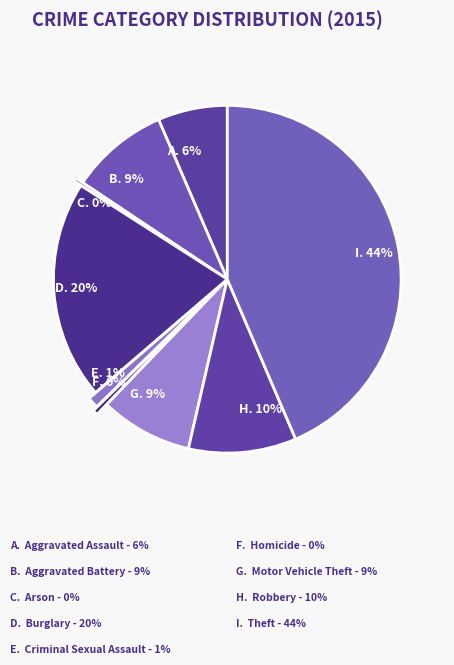

True or false: D. 20% accounts for 20% of the total.

True